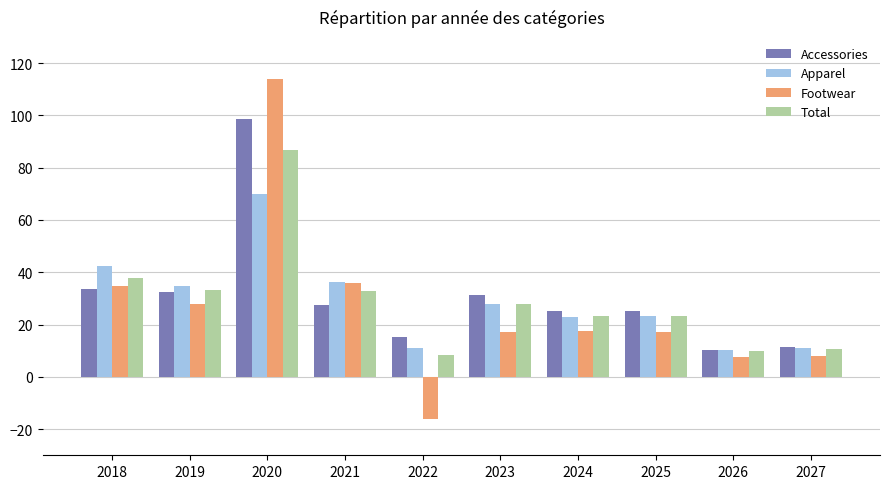

What is the maximum value for Accessories?

98.8